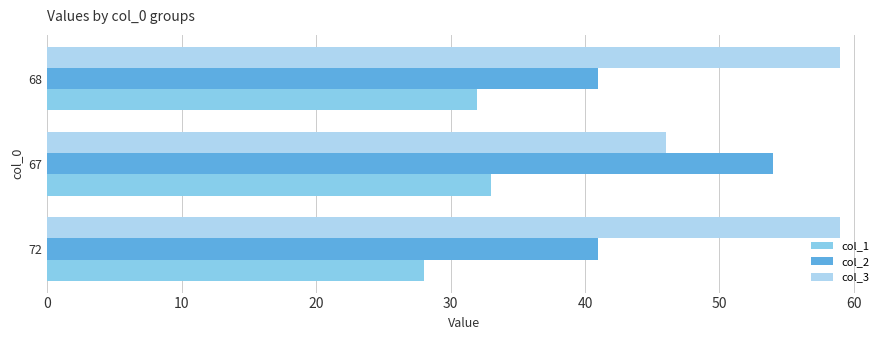

List the series in order of their overall mean, lowest first.

col_1, col_2, col_3